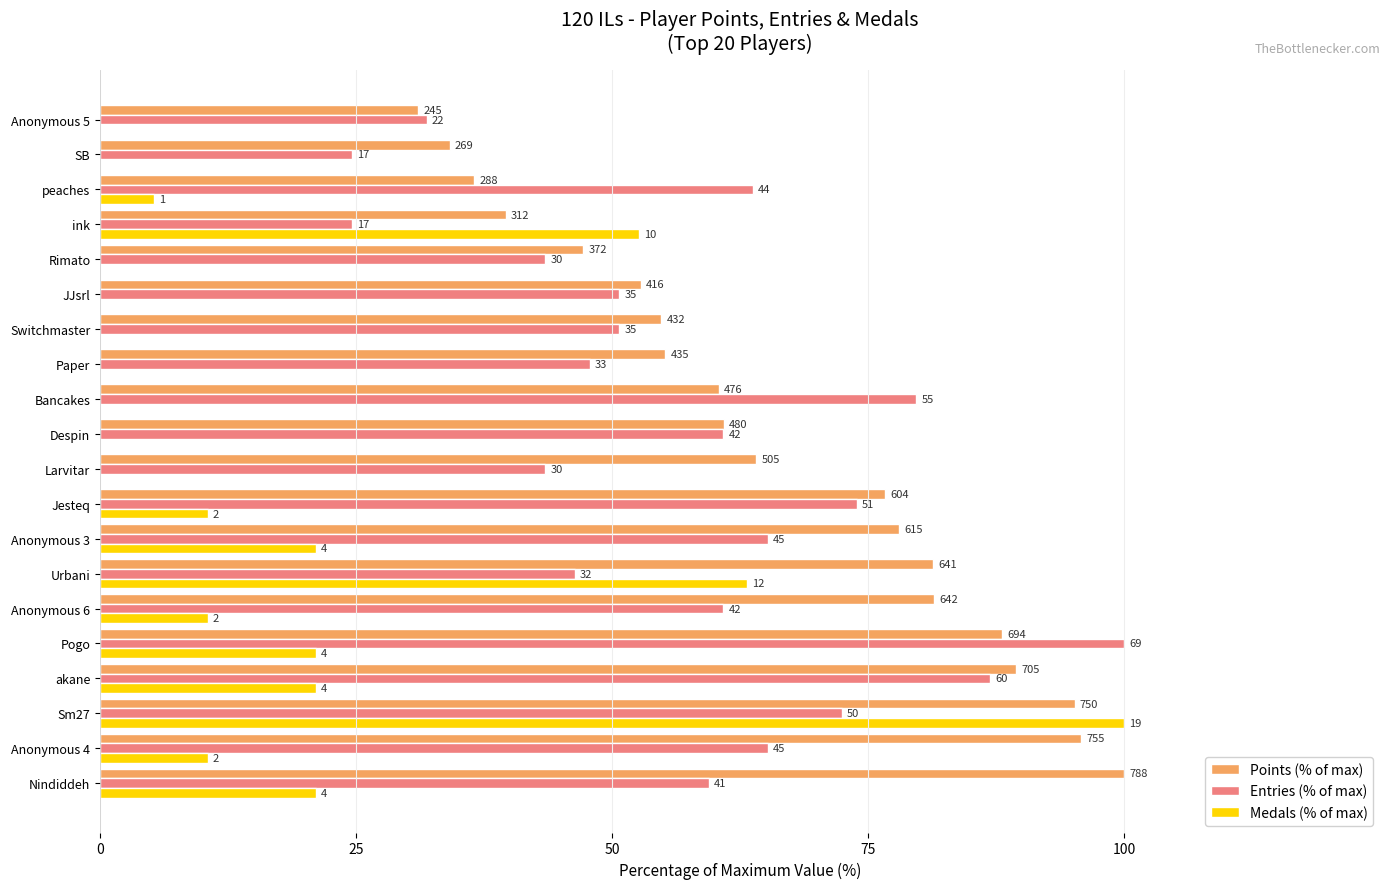

What are all the series names shown in the legend?

Points (% of max), Entries (% of max), Medals (% of max)